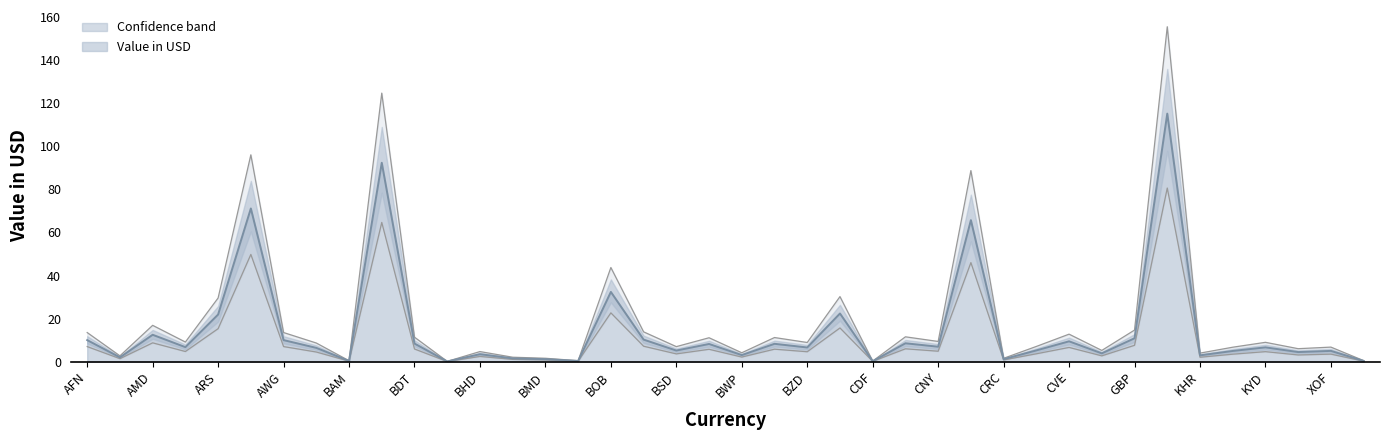

List the labels in order of value, smallest first.

BGN, CDF, BAM, BND, XPF, CRC, BMD, BIF, ALL, KHR, BWP, BHD, DZD, XAF, KMF, XOF, BSD, CUC, AZN, BZD, KYD, AOA, CNY, BTN, BYR, BDT, CLP, CVE, AFN, AWG, BRL, GBP, AMD, ARS, CAD, BOB, COP, AUD, BBD, HRK